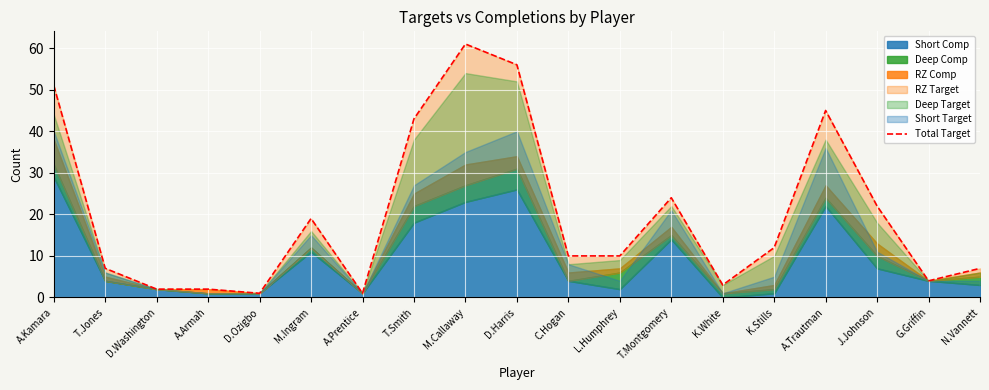

At which category does the data reach its first local valley?

D.Ozigbo